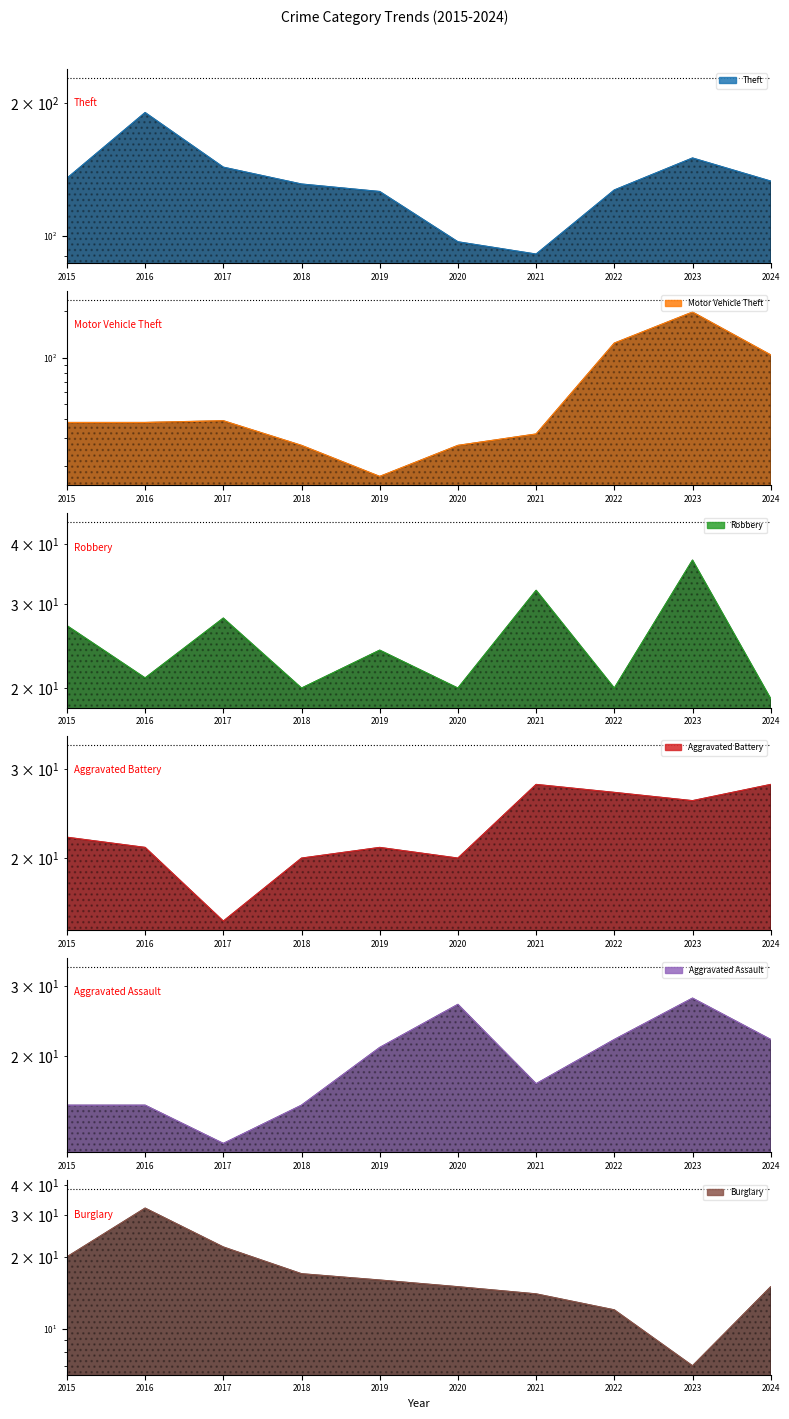

In Theft, how many points are higher than both neighbors (excluding endpoints)?

2